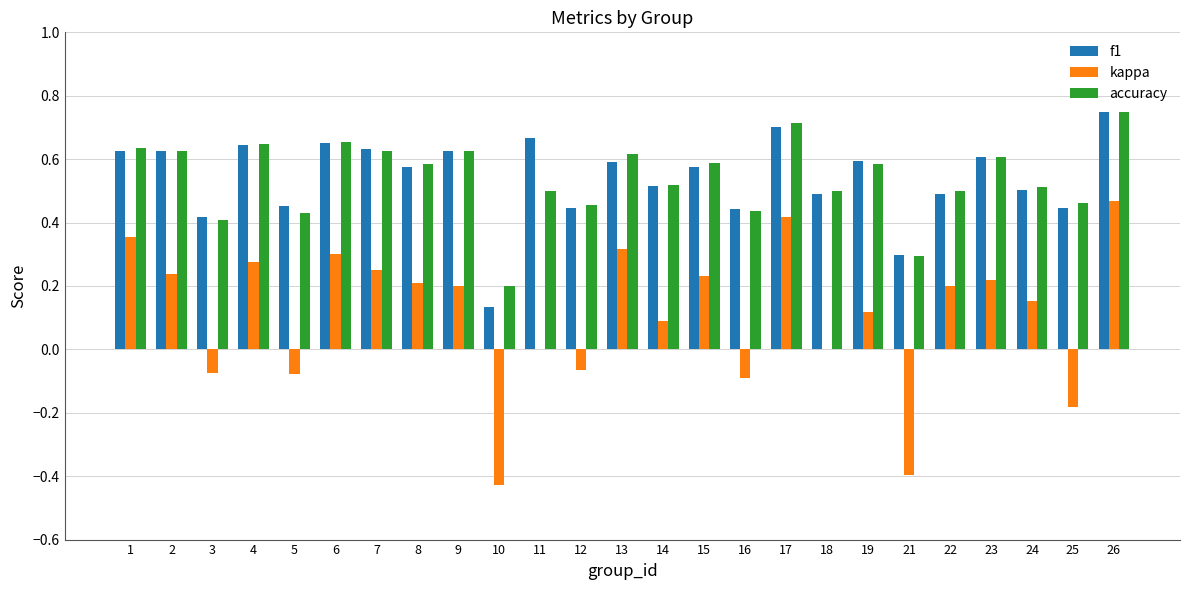

How many accuracy values are between 0 and 1?

25